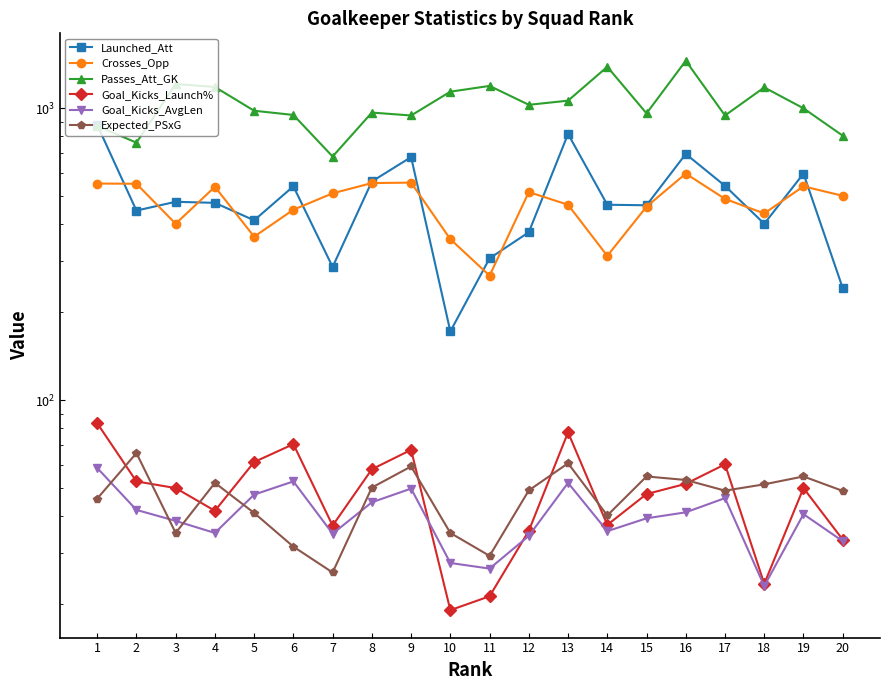

True or false: Passes_Att_GK and Expected_PSxG cross at least once.

False